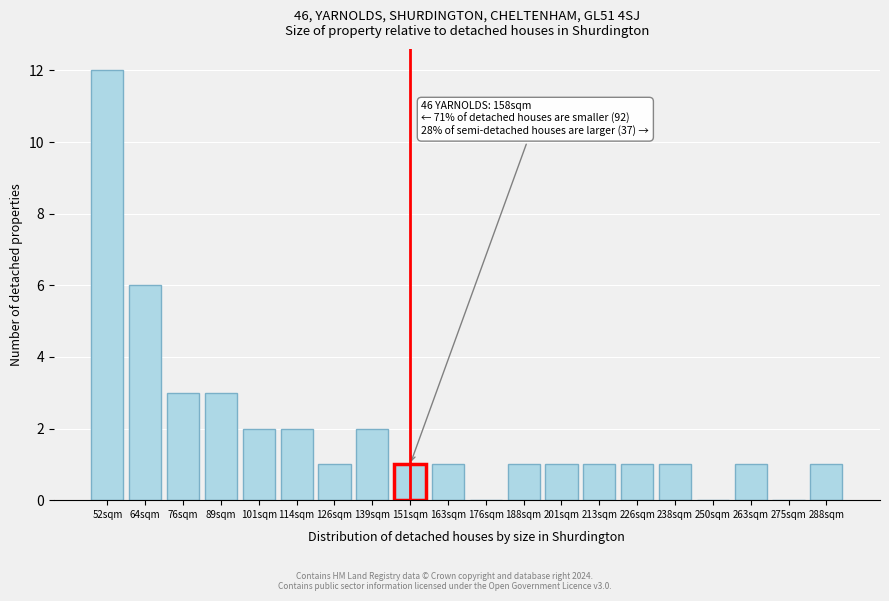

Reading left to right, what are all the values shown in this chart?

52sqm=12	64sqm=6	76sqm=3	89sqm=3	101sqm=2	114sqm=2	126sqm=1	139sqm=2	151sqm=1	163sqm=1	176sqm=0	188sqm=1	201sqm=1	213sqm=1	226sqm=1	238sqm=1	250sqm=0	263sqm=1	275sqm=0	288sqm=1